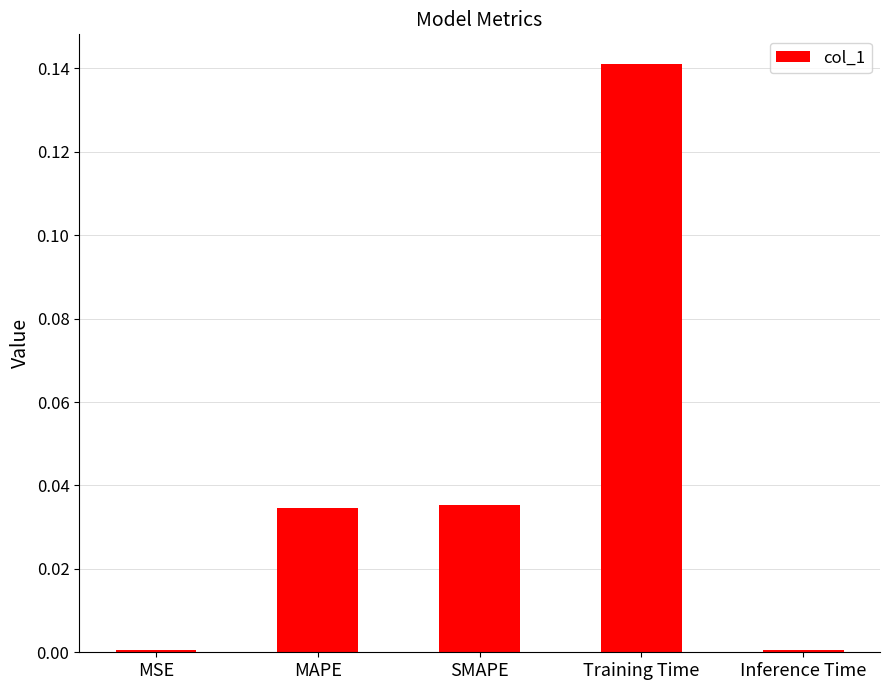

Which has a higher value, SMAPE or Training Time?

Training Time